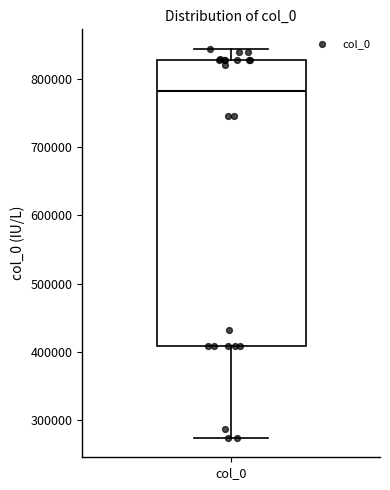

Where is the lower edge of the box for col_0 on the y-axis? The values are not printed on the chart, so give them approximately, as read against the axis.

410000